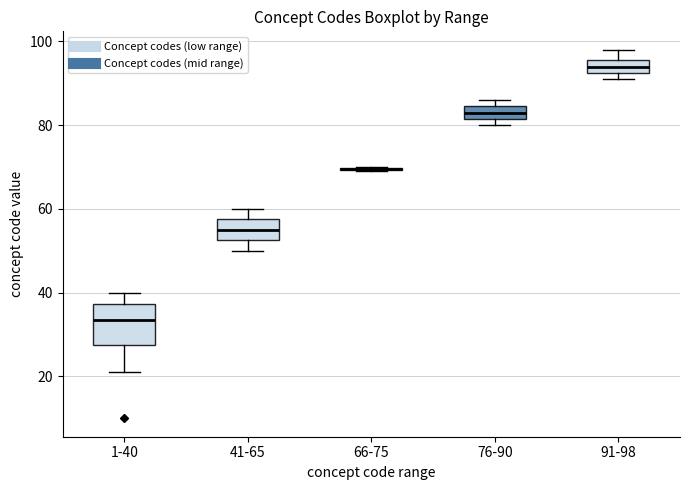

Reading left to right, transcribe this box plot: for each box, give where its median line is, the range the box spans, and where its two whiskers end, as read against the y-axis. The values are not printed on the chart, so give them approximately, as read against the axis.

1-40: median 34, box 28 to 38, whiskers 22 to 40
41-65: median 56, box 52 to 58, whiskers 50 to 60
66-75: box collapsed to a line at 70, whiskers 70 to 70
76-90: median 84 (inside the box), box 82 to 84, whiskers 80 to 86
91-98: median 94, box 92 to 96, whiskers 92 (just below the box's lower edge) to 98